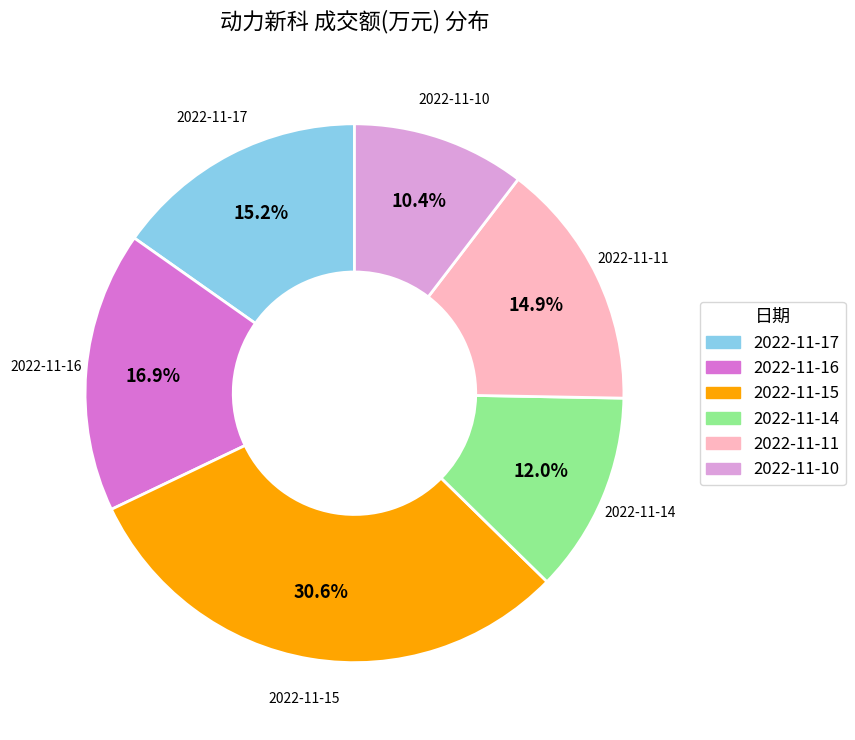

How many segments does this pie chart have?

6